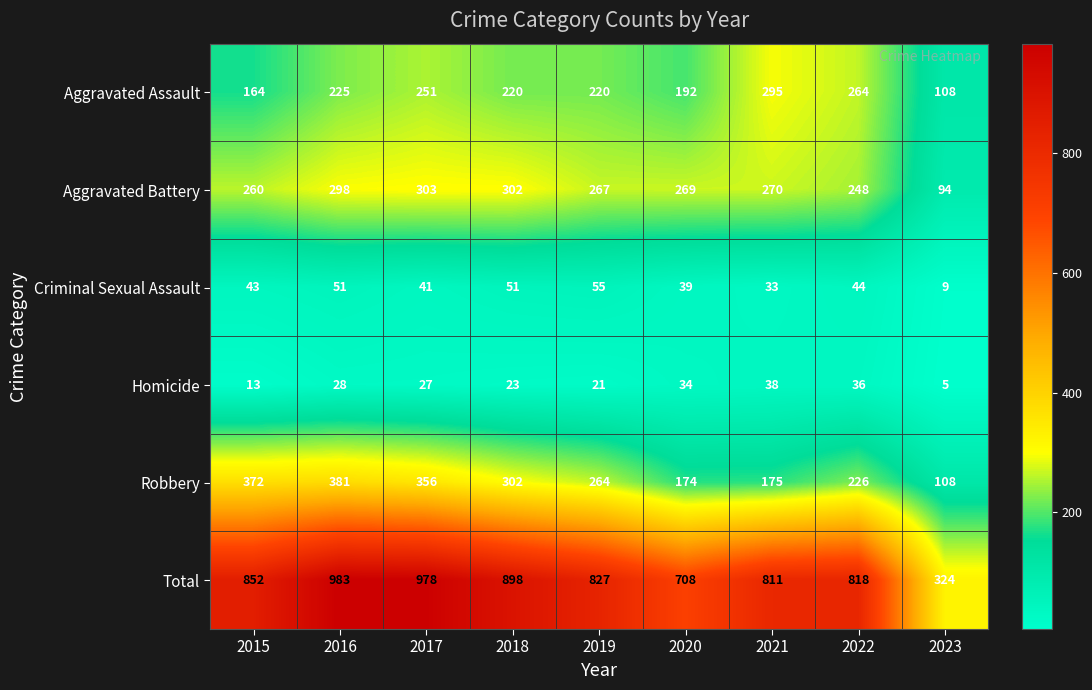

Read the Robbery value at 2019.

264